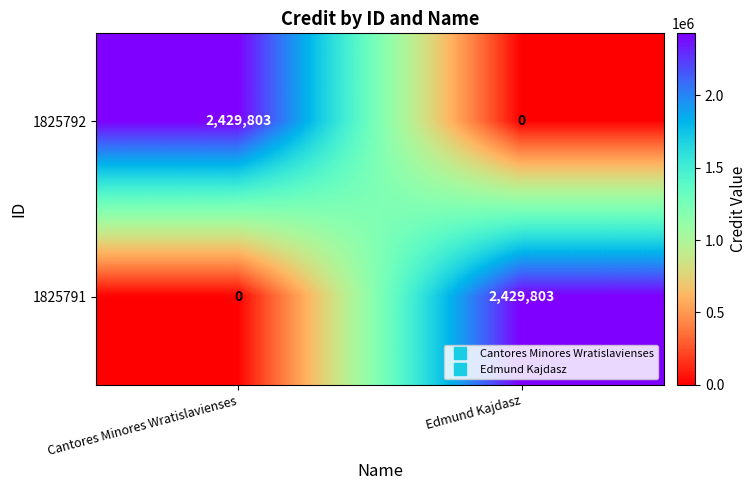

What is the difference between the highest and lowest values at Edmund Kajdasz?

2429803